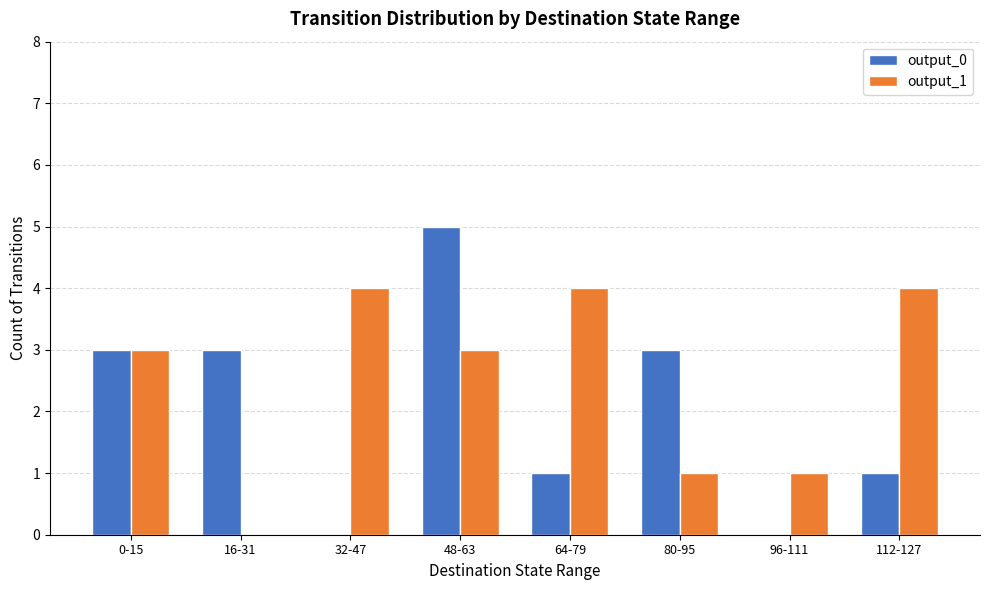

Is it true that output_0 equals 3 at 0-15?

True